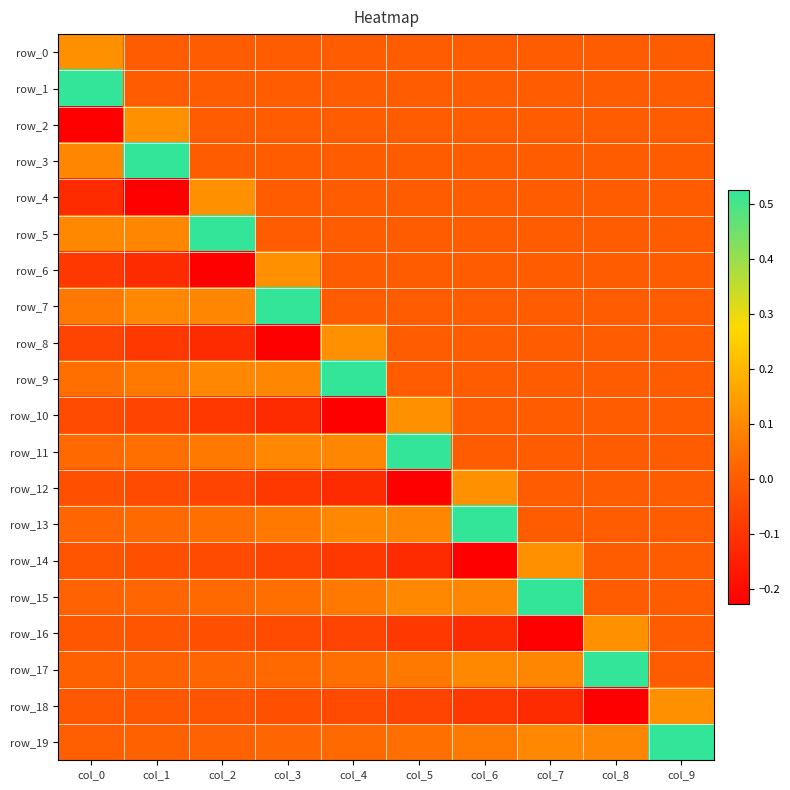

At col_3, list the series in order from largest to smallest.

row_7, row_6, row_11, row_9, row_13, row_15, row_17, row_19, row_0, row_1, row_2, row_3, row_4, row_5, row_18, row_16, row_14, row_12, row_10, row_8